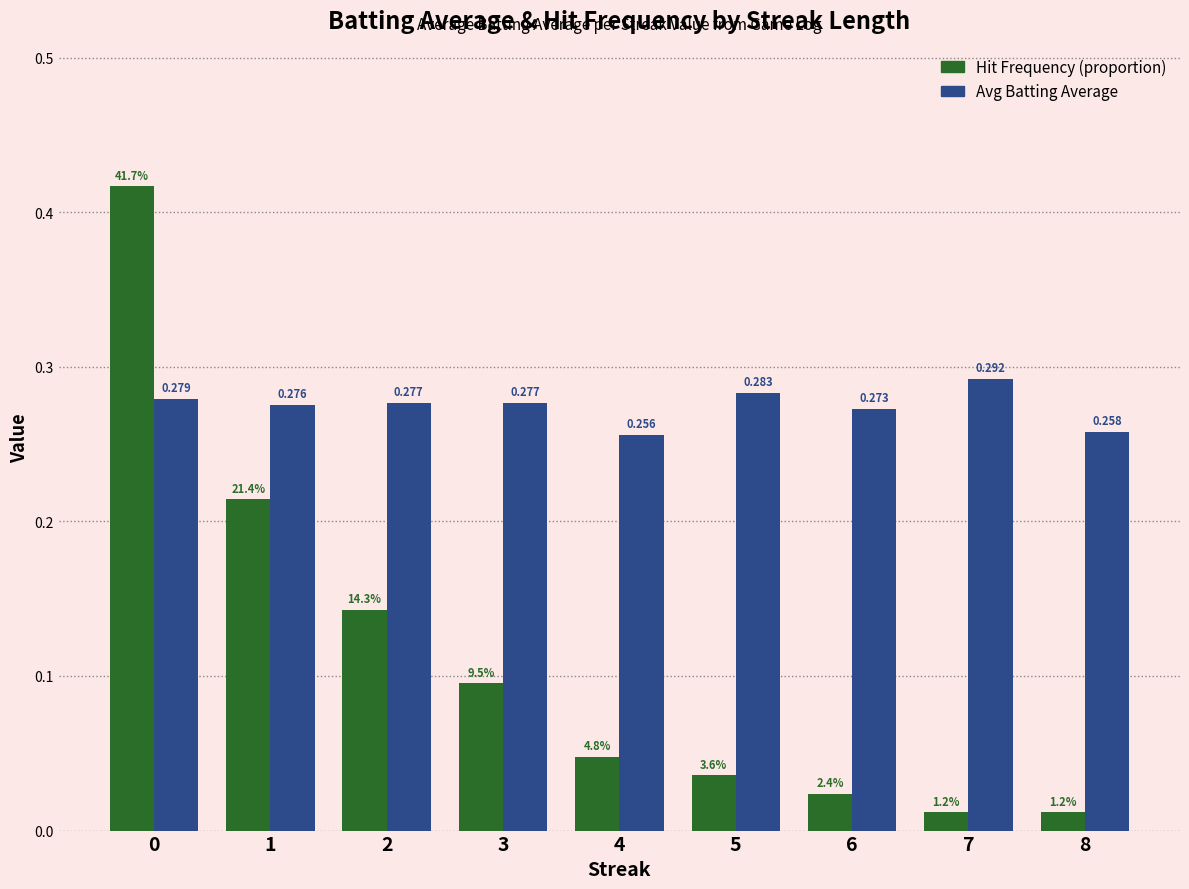

Reading left to right, what are all the values shown in this chart?

Frequency (proportion): 0=0.4	1=0.2	2=0.1	3=0.1	4=0.0	5=0.0	6=0.0	7=0.0	8=0.0
Avg Batting Average: 0=0.3	1=0.3	2=0.3	3=0.3	4=0.3	5=0.3	6=0.3	7=0.3	8=0.3